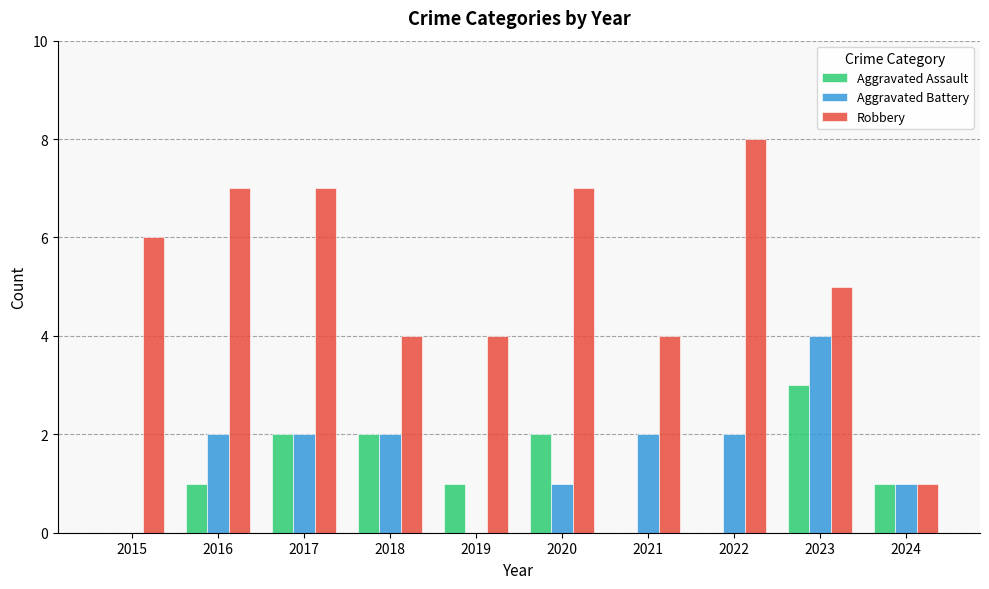

Which series has the largest total across all categories?

Robbery